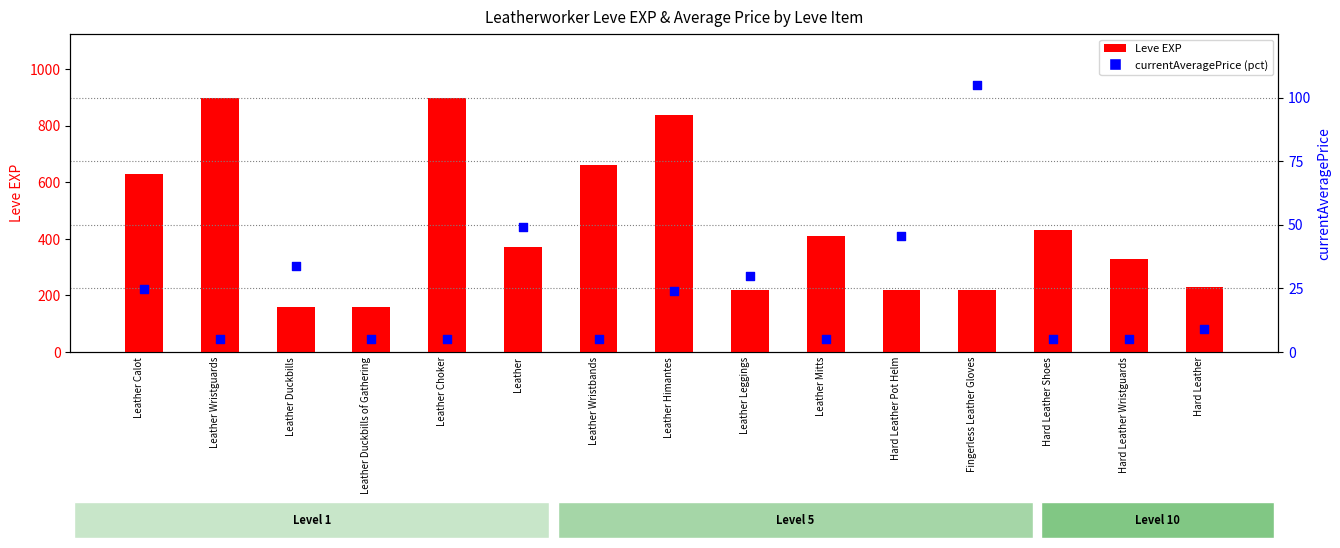

What are all the series names shown in the legend?

Leve EXP, currentAveragePrice (pct)